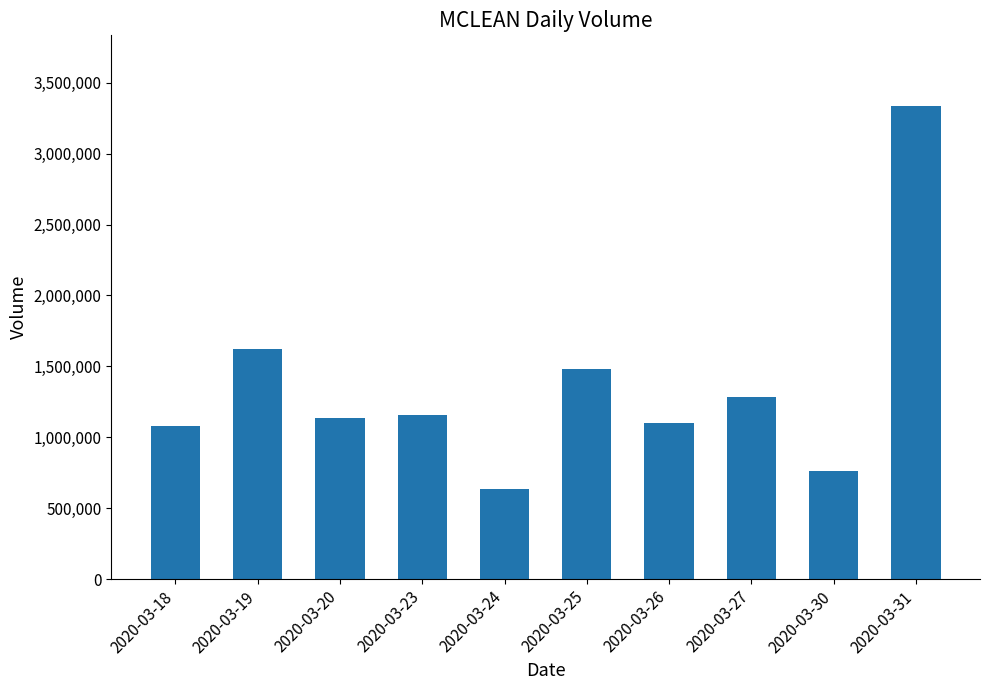

Reading right to left, list all the values displayed in this chart.

2020-03-31=3334300	2020-03-30=760500	2020-03-27=1286600	2020-03-26=1099500	2020-03-25=1480900	2020-03-24=632900	2020-03-23=1157400	2020-03-20=1136200	2020-03-19=1622600	2020-03-18=1079100